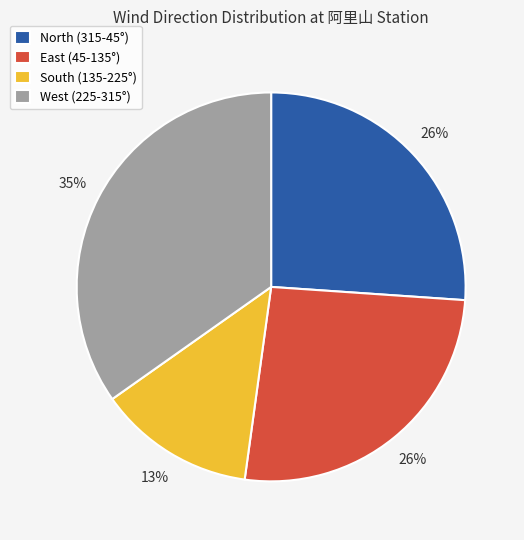

Does any single category account for the majority?

No